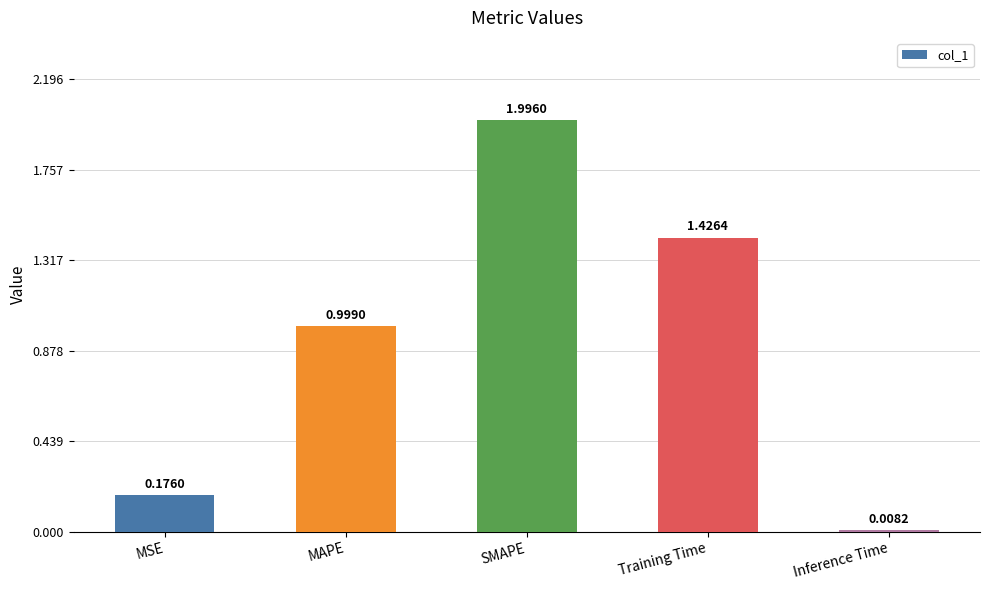

What is the difference between the values at Inference Time and MAPE?

1.0